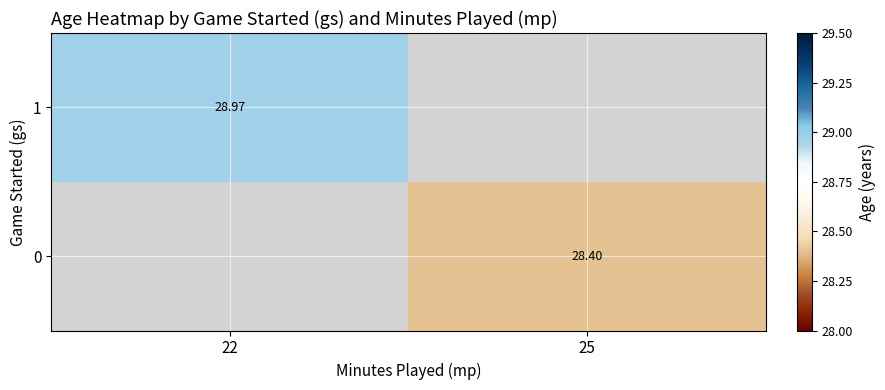

What is the maximum value shown in the chart?

29.0